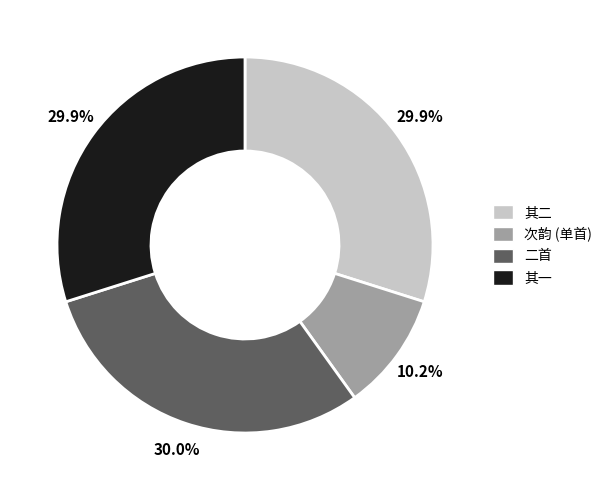

Is there a majority slice in this chart?

No